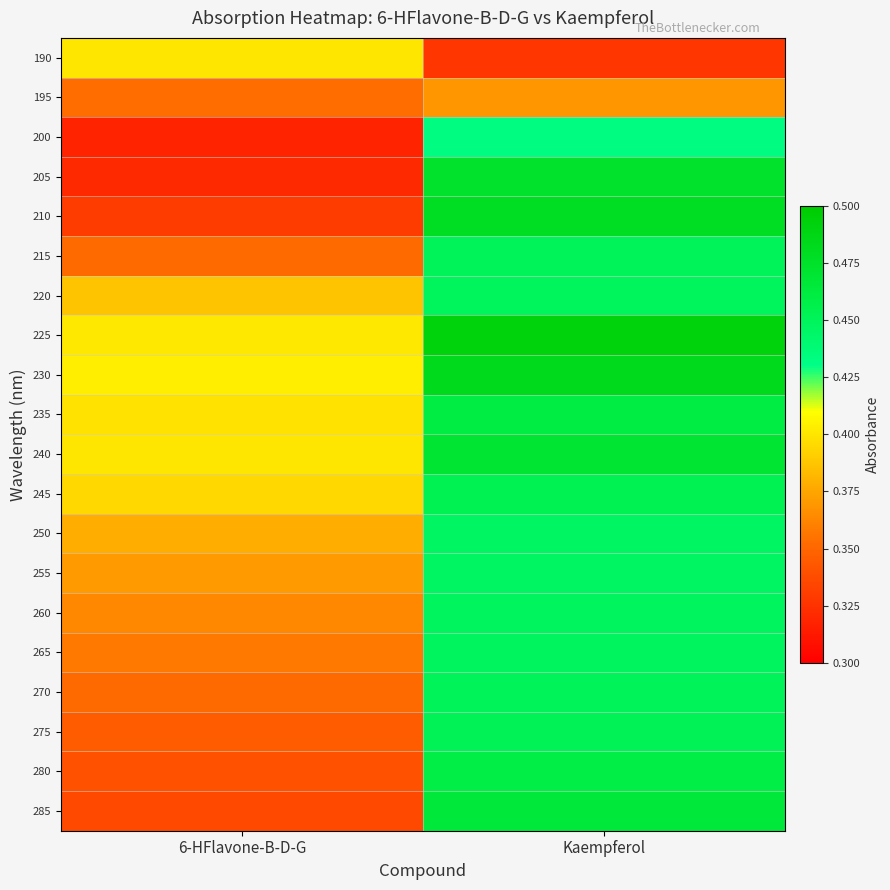

What is the smallest value displayed?

0.3